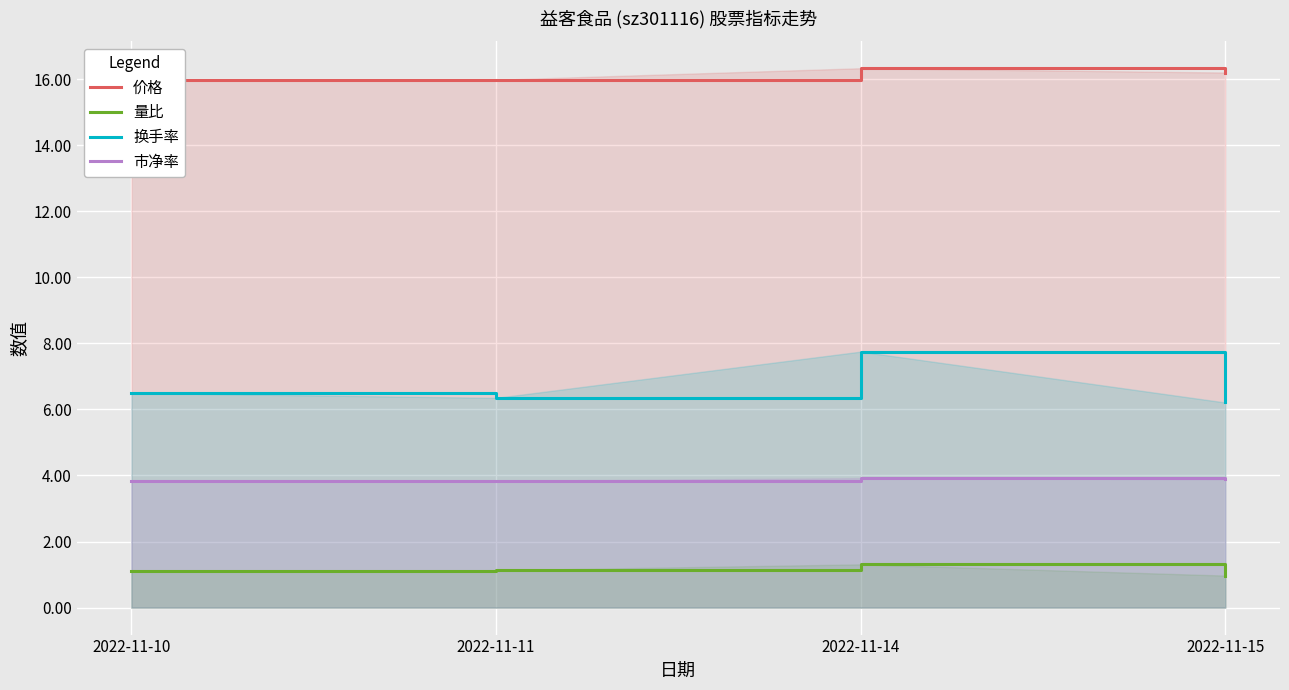

Rank the series at 2022-11-15 from highest to lowest value.

价格, 换手率, 市净率, 量比